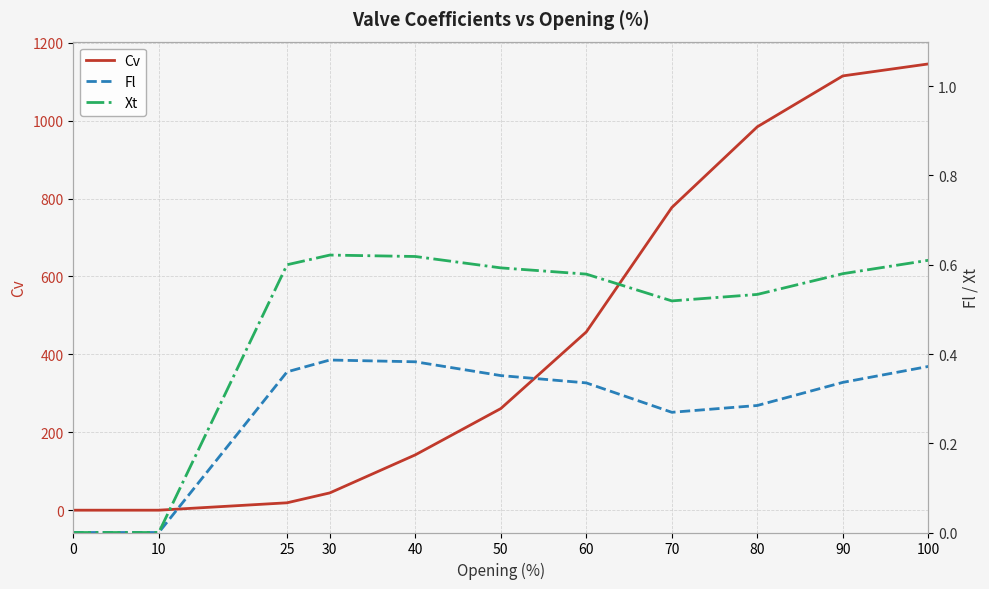

At how many categories does at least one series exceed 1136?

1